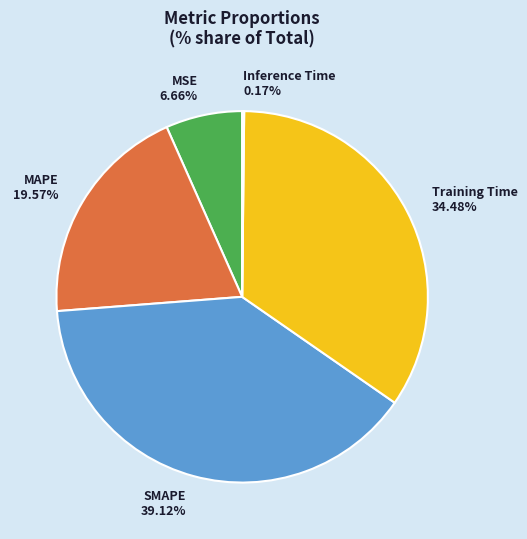

Do SMAPE 39.12% and MSE 6.66% together represent more than half of the pie?

No